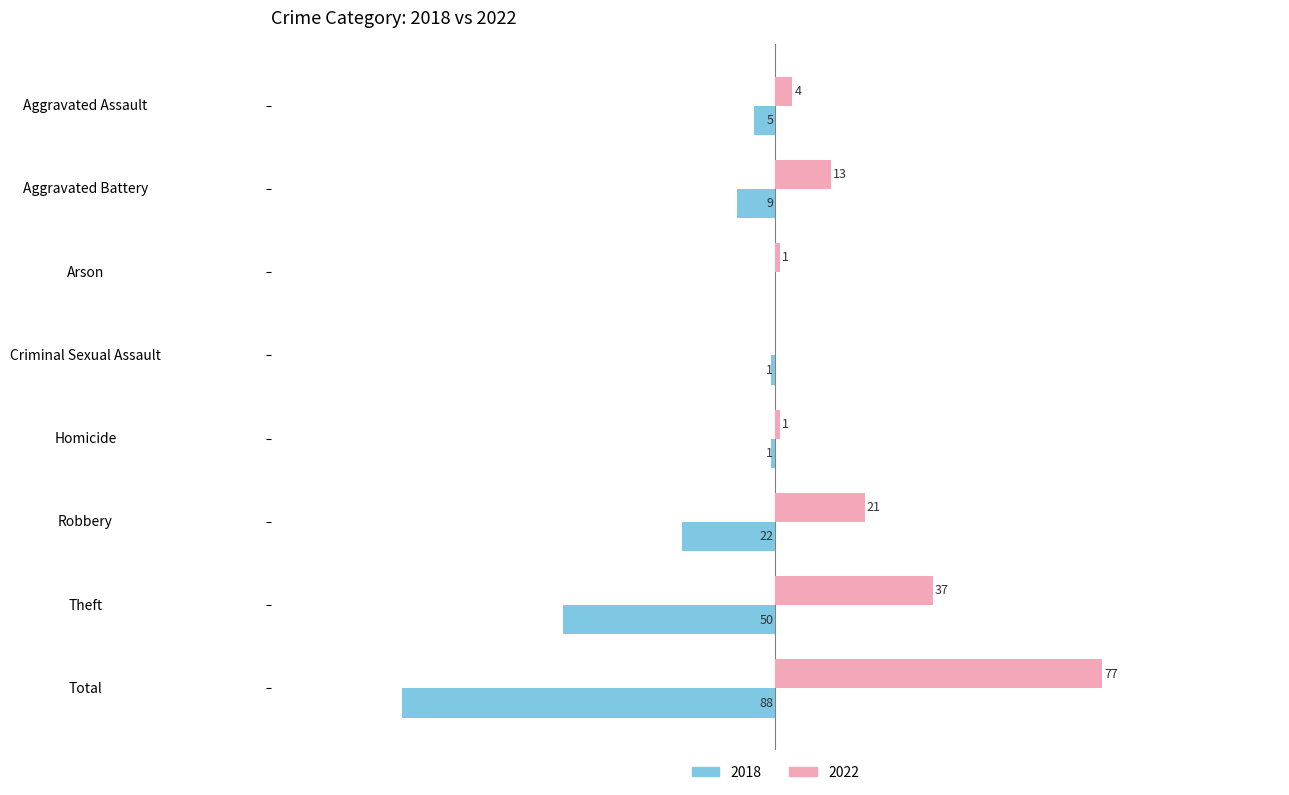

At which category is the sum across all series the highest?

Aggravated Battery